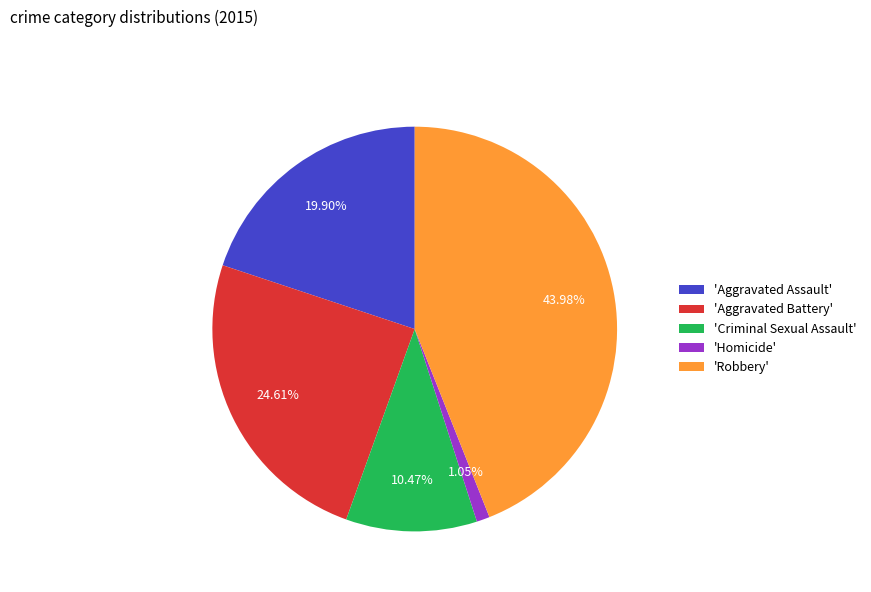

How many slices are in this pie chart?

5